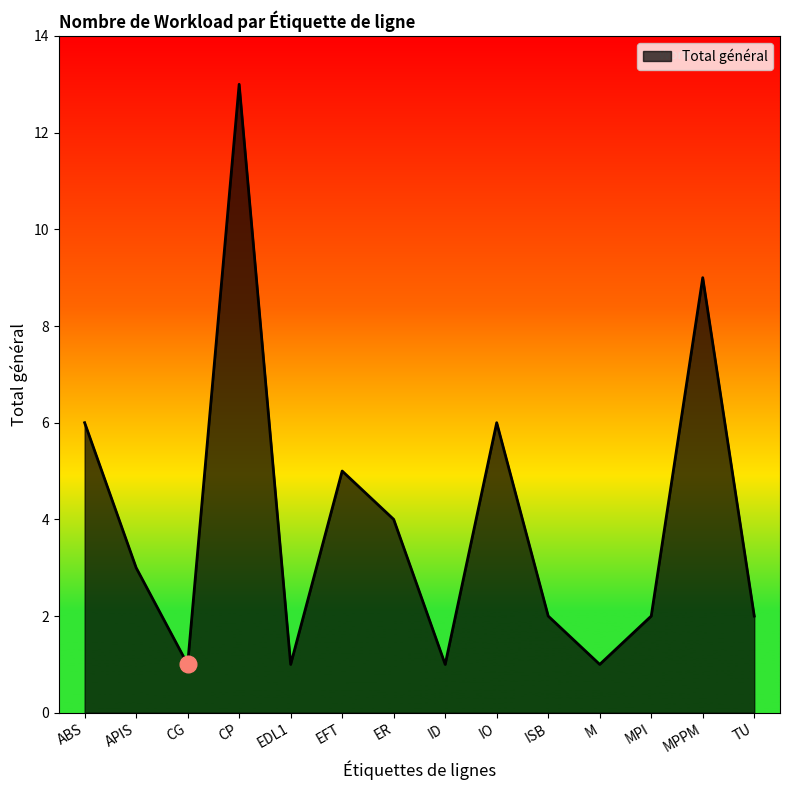

Does the chart have visible grid lines?

No